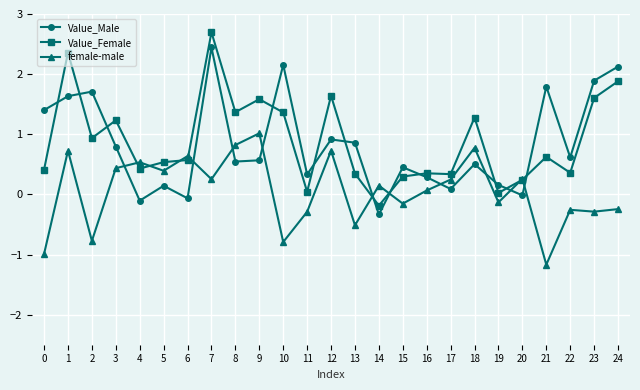

What is the difference between the highest and lowest values at 22?

0.9